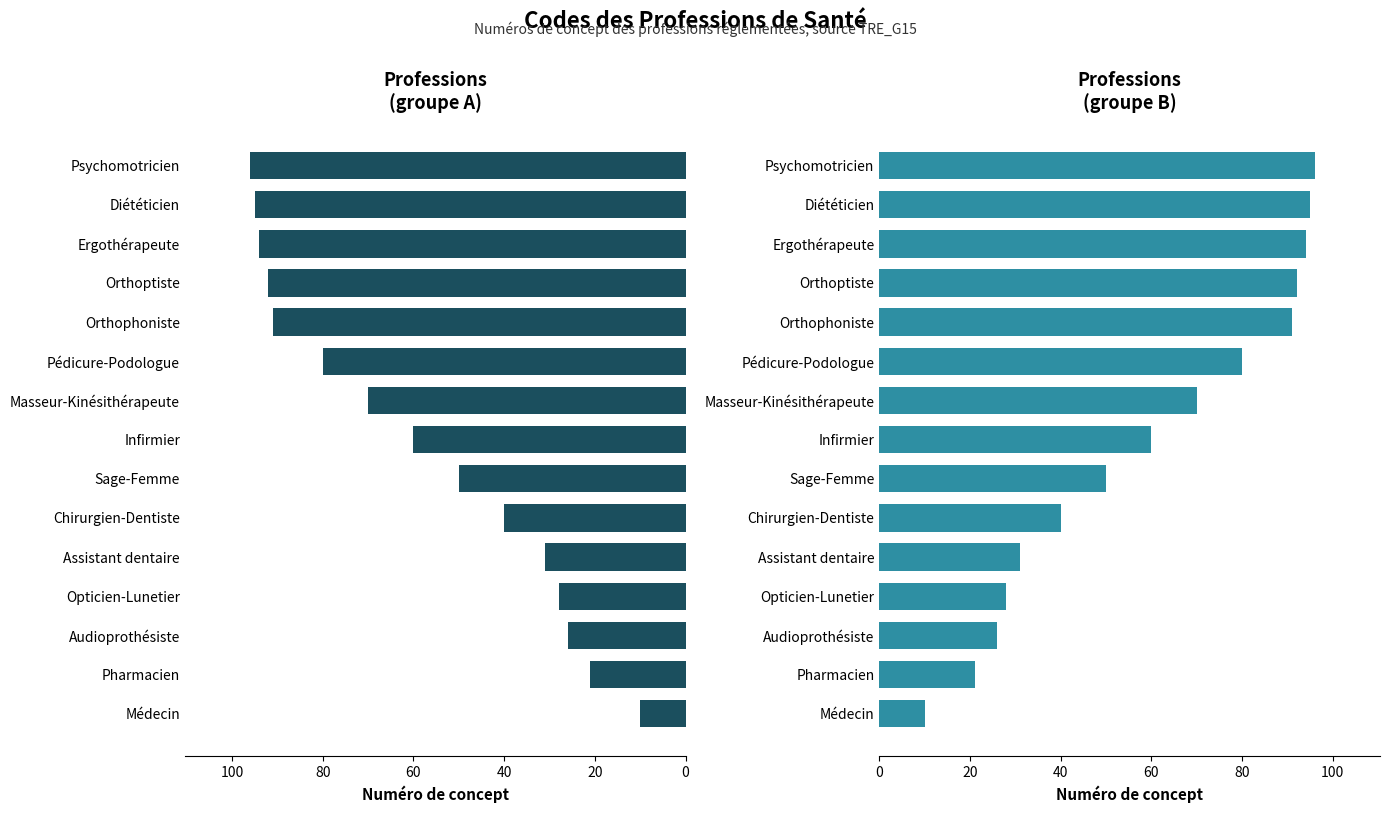

What is the maximum value shown in the chart?

96